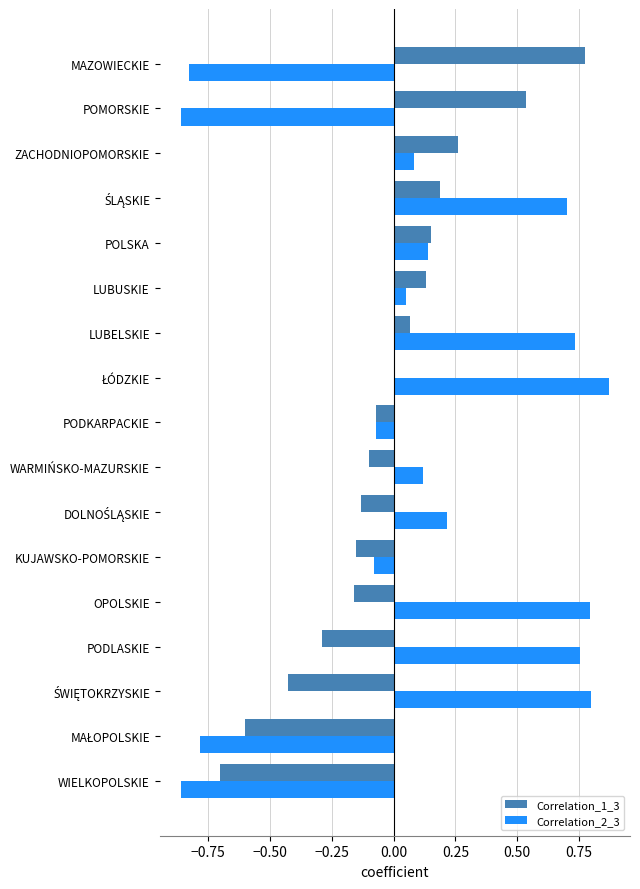

Which series has the largest total across all categories?

Correlation_2_3